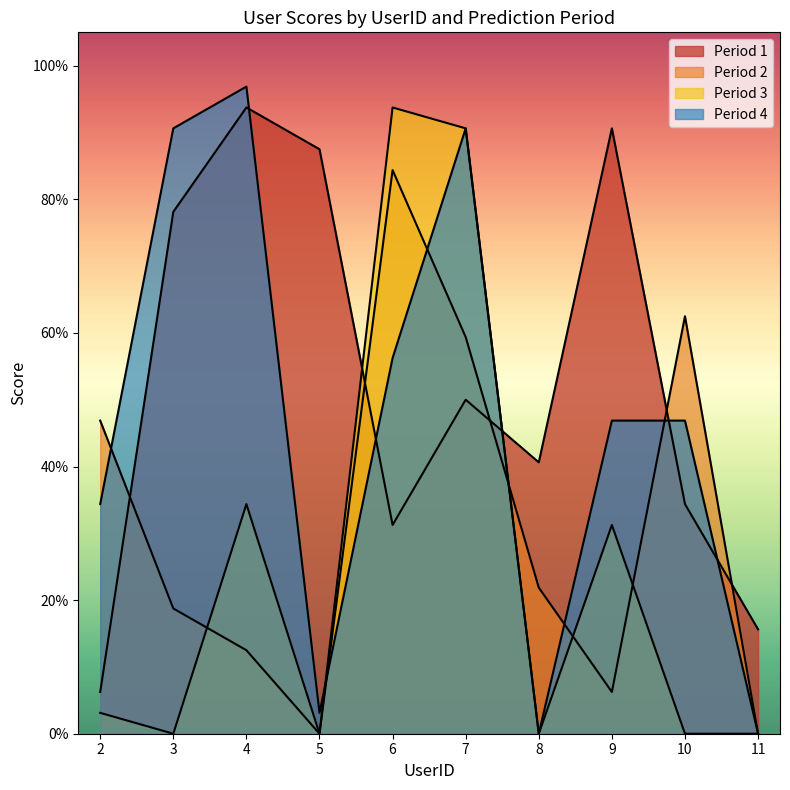

Does the chart display data point markers on the line(s)?

No